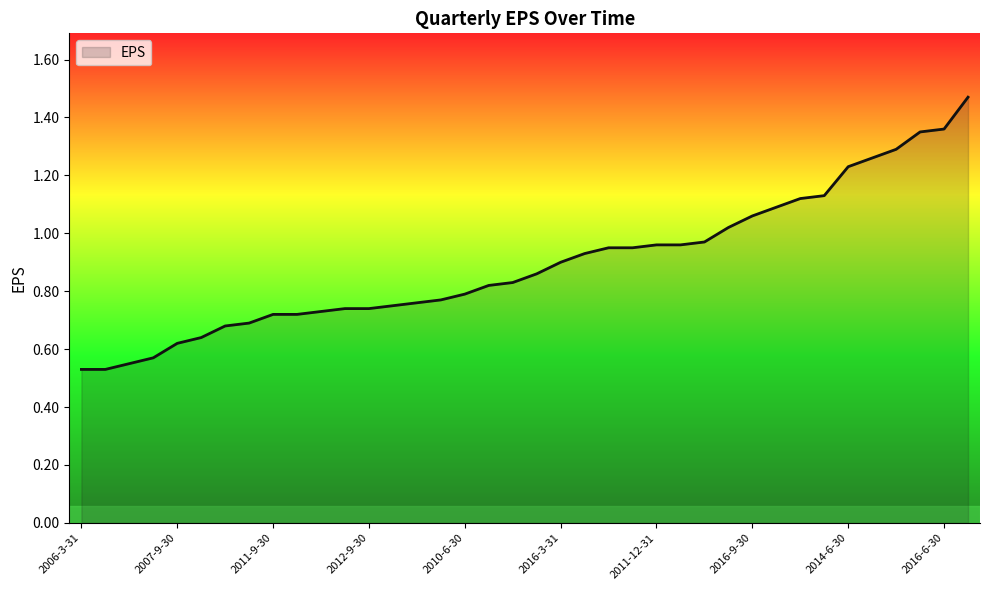

How many lines are shown in the chart?

1